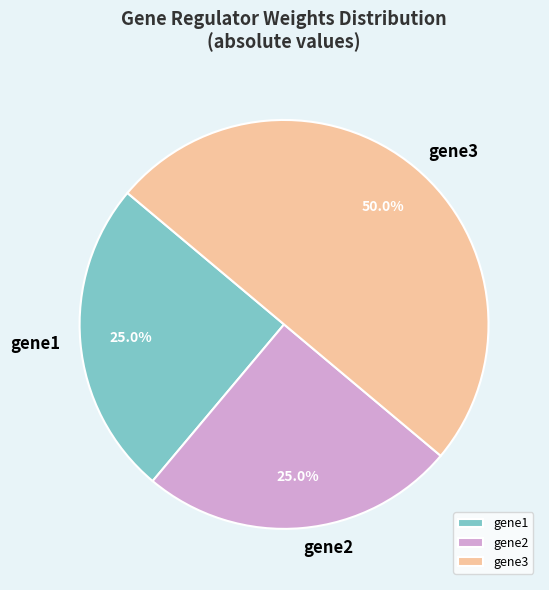

Is gene1 the majority of the pie?

No